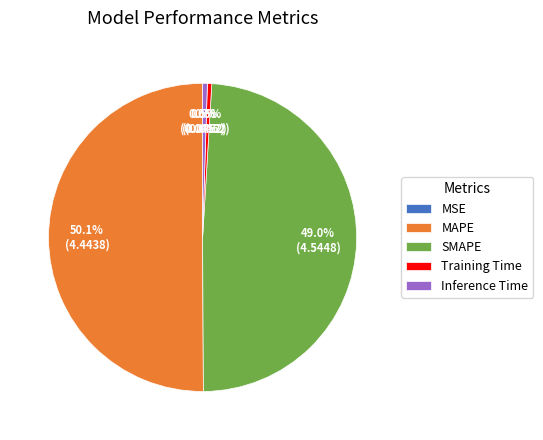

To the nearest percent, what is the combined percentage of Training Time and SMAPE?

49%